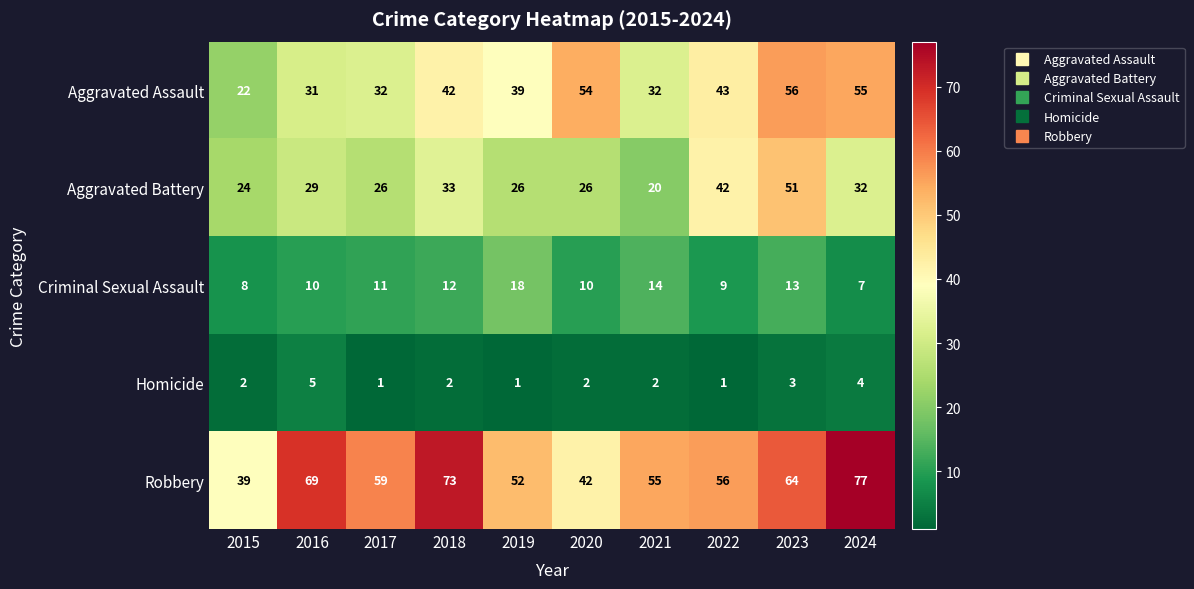

List the series in order of their overall mean, highest first.

Robbery, Aggravated Assault, Aggravated Battery, Criminal Sexual Assault, Homicide